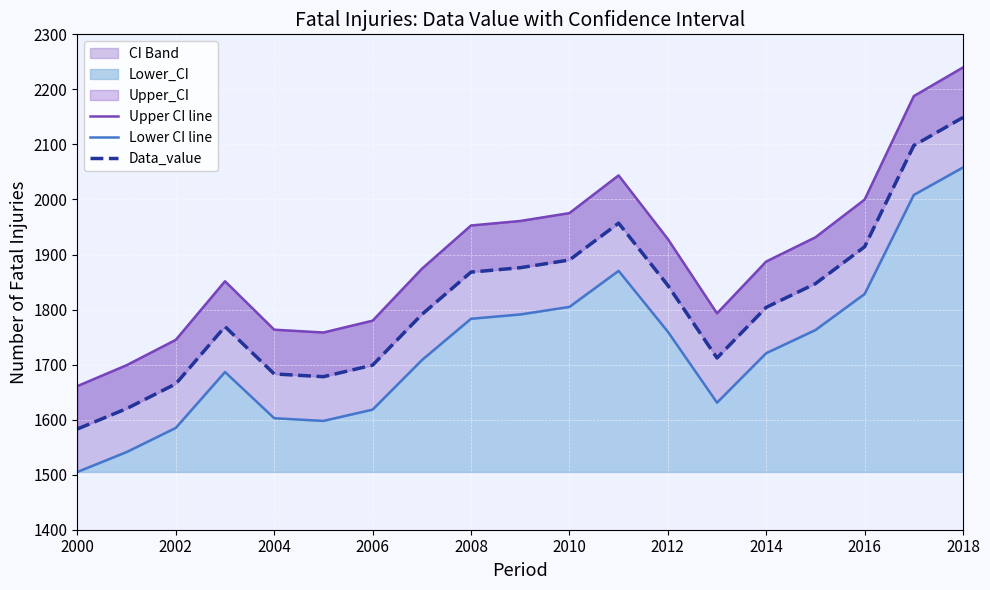

Reading left to right, what are all the values shown in this chart?

Upper CI line: 1661.0	1698.9	1745.0	1851.4	1763.4	1758.3	1779.8	1873.9	1952.7	1960.9	1975.2	2043.7	1928.2	1793.1	1887.2	1931.2	1999.7	2187.8	2239.9
Lower CI line: 1505.0	1541.1	1585.0	1686.6	1602.6	1597.7	1618.2	1708.1	1783.3	1791.1	1804.8	1870.3	1759.8	1630.9	1720.8	1762.8	1828.3	2008.2	2058.1
Data_value: 1583.0	1620.0	1665.0	1769.0	1683.0	1678.0	1699.0	1791.0	1868.0	1876.0	1890.0	1957.0	1844.0	1712.0	1804.0	1847.0	1914.0	2098.0	2149.0